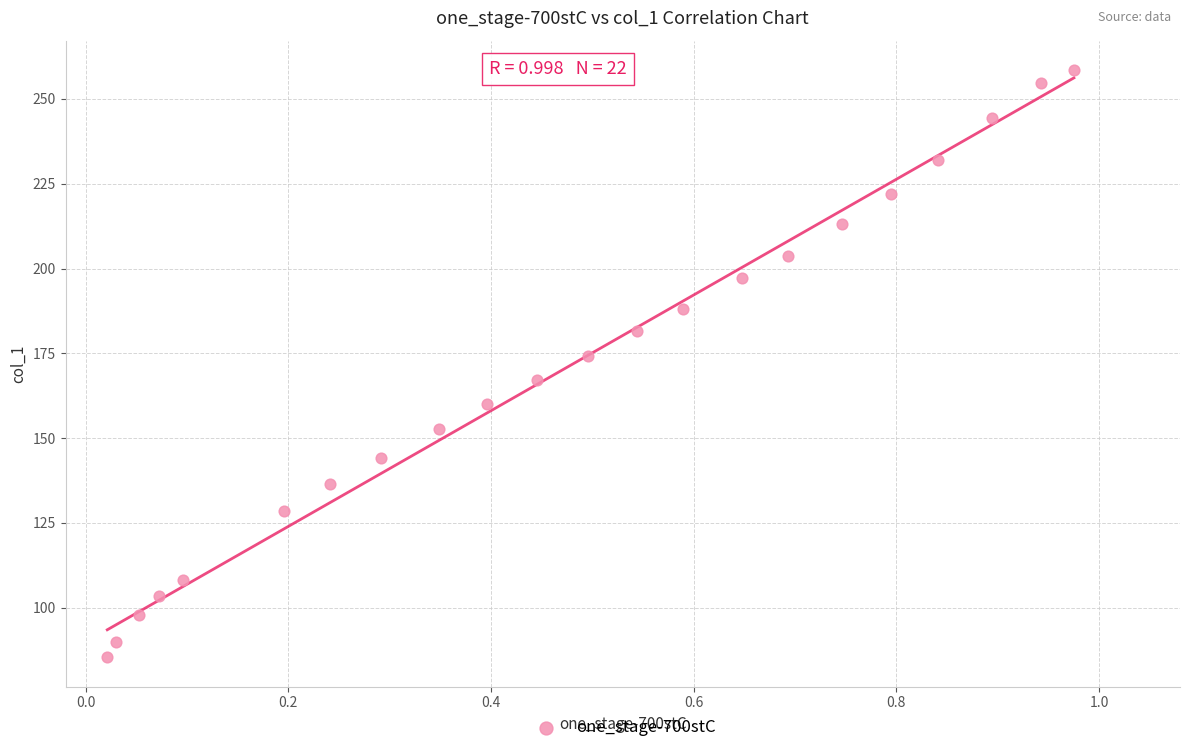

What is the range of Y values (max minus min)?

173.2